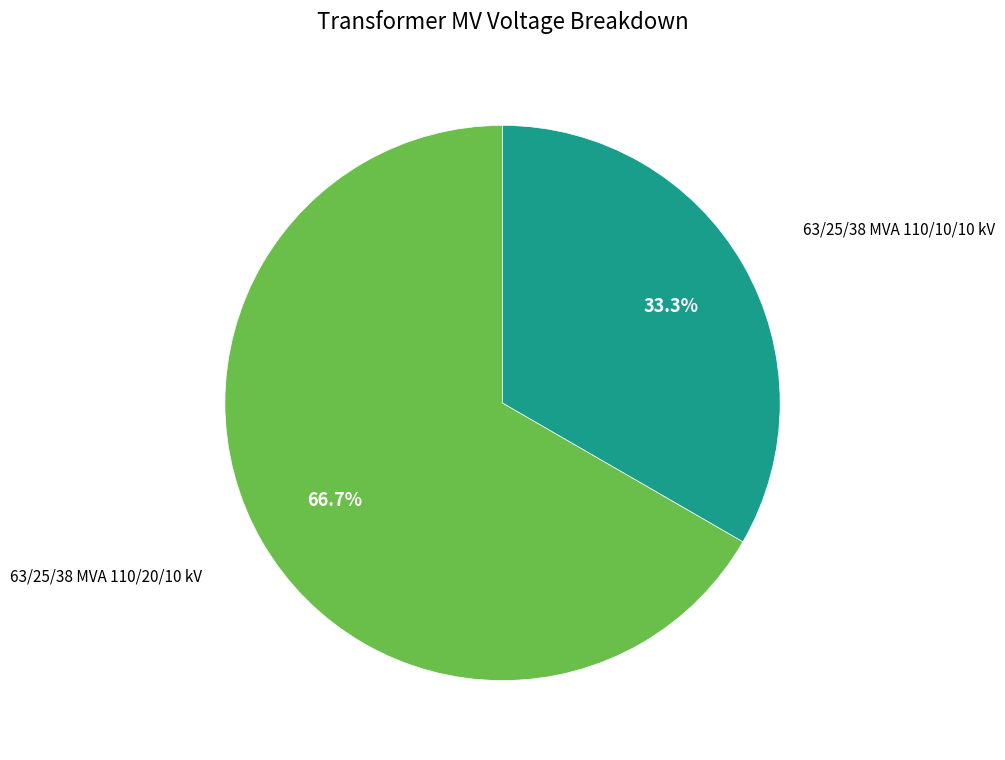

Is there any slice that represents more than half of the pie?

Yes